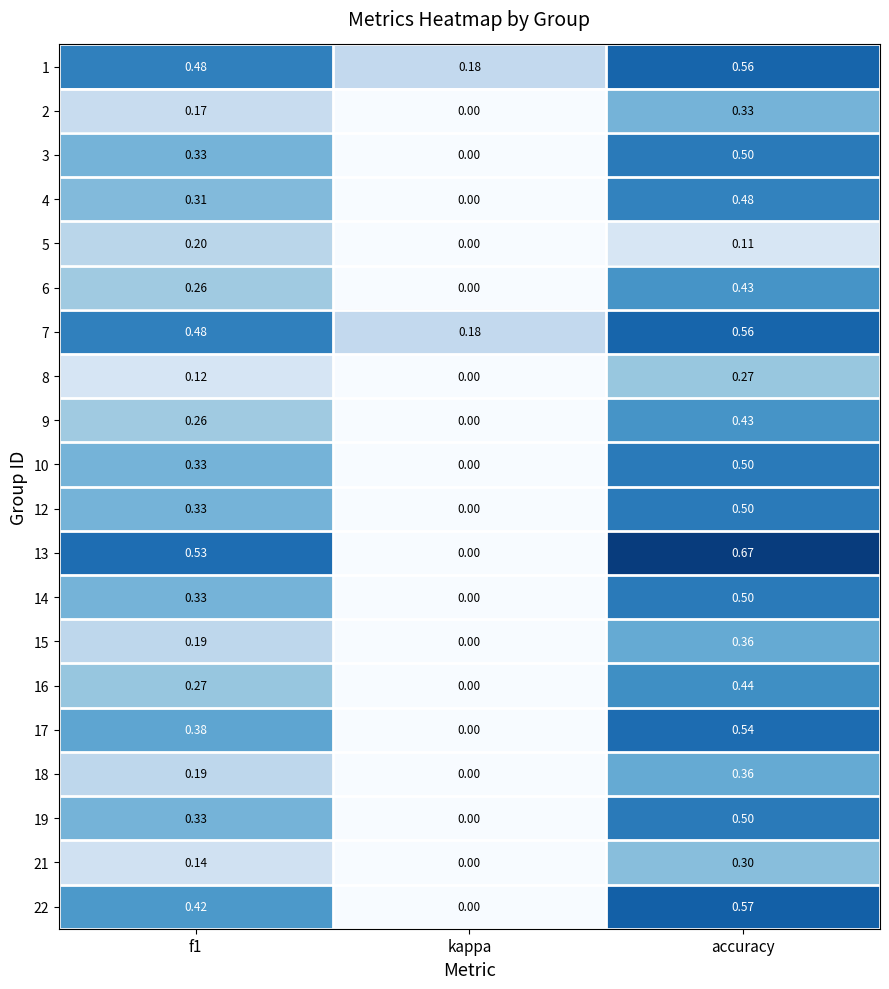

Is the value of 2 at kappa greater than the value of 19 at f1?

No